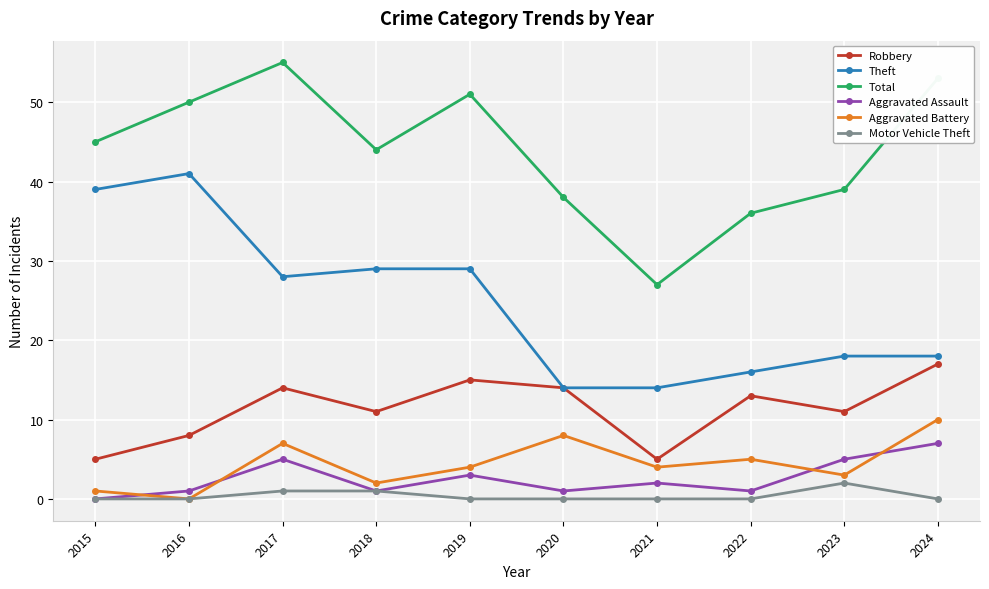

What are all the series names shown in the legend?

Robbery, Theft, Total, Aggravated Assault, Aggravated Battery, Motor Vehicle Theft